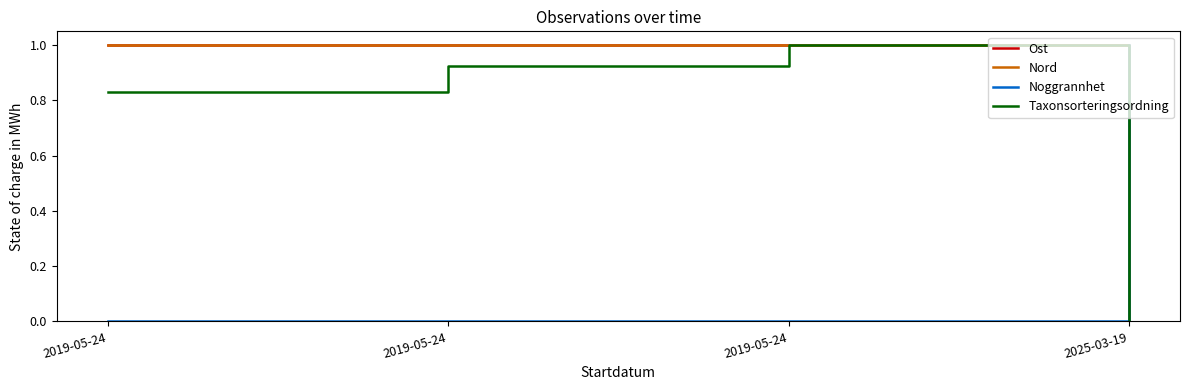

What is the sum of the Nord values at 2019-05-24 and 2019-05-24?

2.0